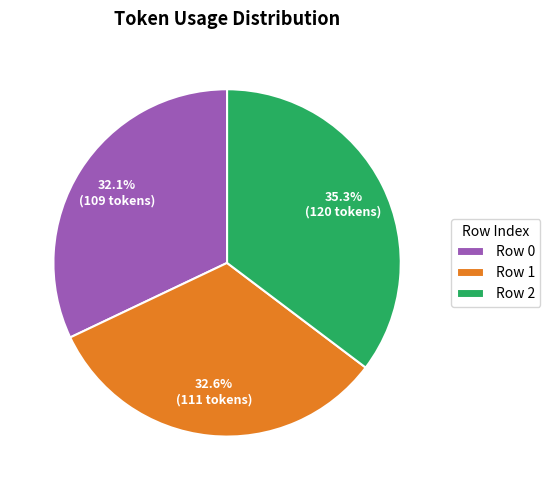

Is there a majority slice in this chart?

No